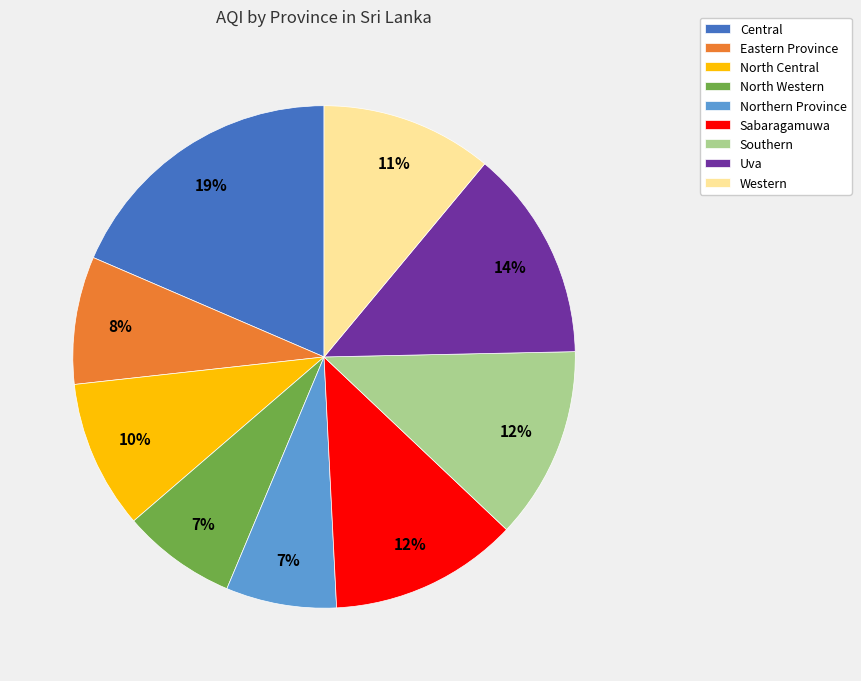

To the nearest percent, what percentage of the pie is North Western?

7%